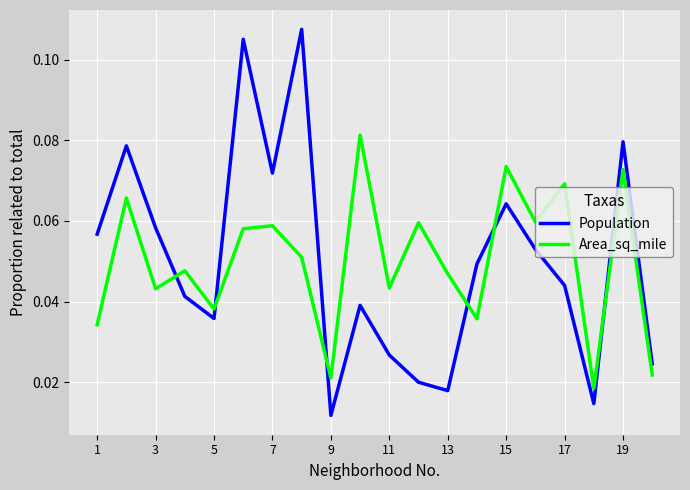

Rank the series by their maximum value, from highest to lowest.

Population, Area_sq_mile